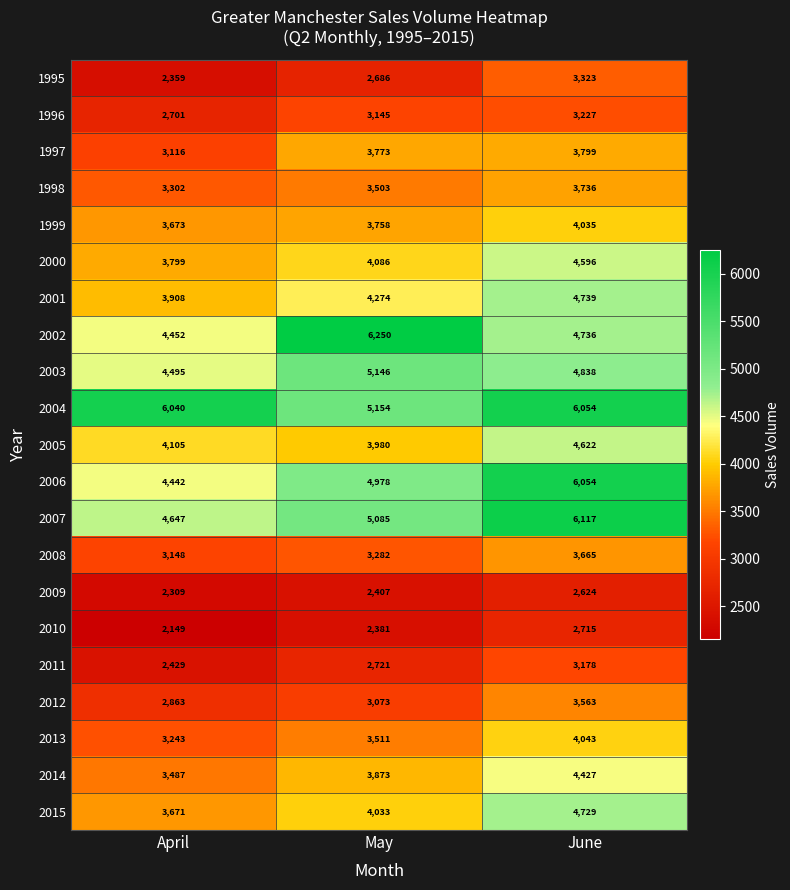

True or false: 2015 has a value of 3671 at April.

True